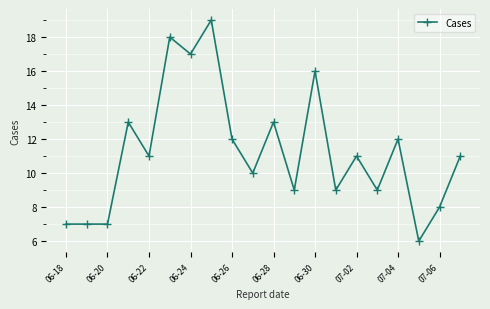

What is the maximum value shown in the chart?

19